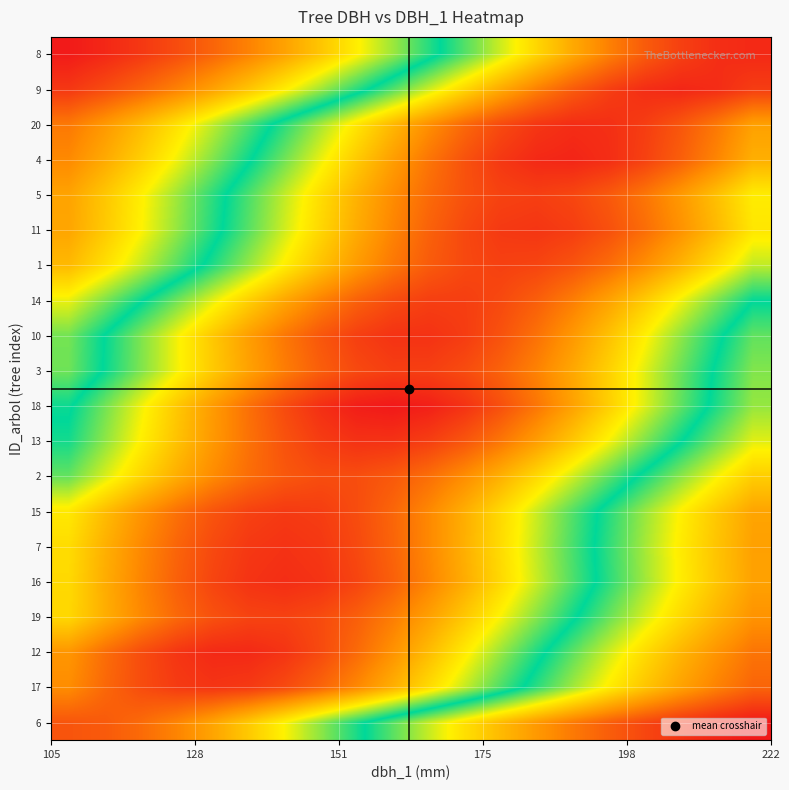

What is the greatest value displayed?

1.0